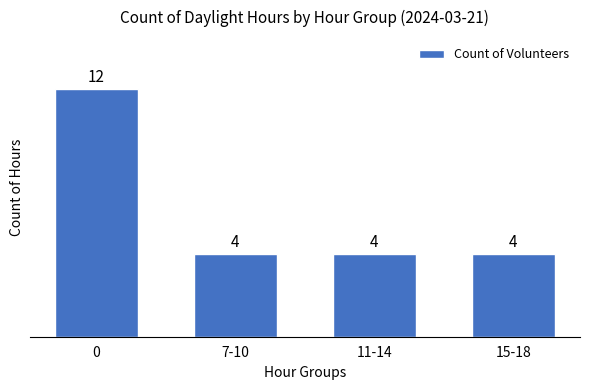

Reading left to right, list all the values displayed in this chart.

12	4	4	4